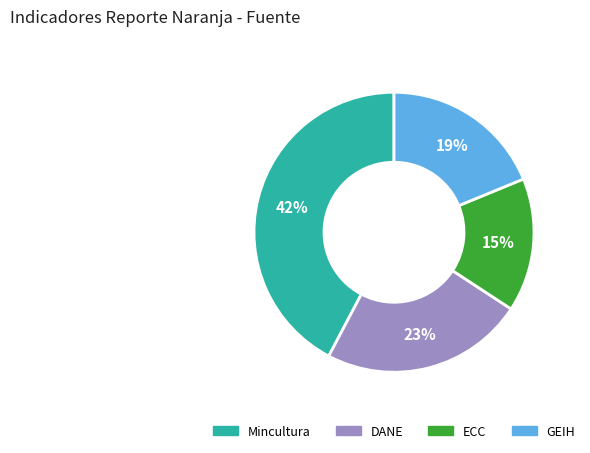

What percentage is the DANE slice, to the nearest percent?

23%